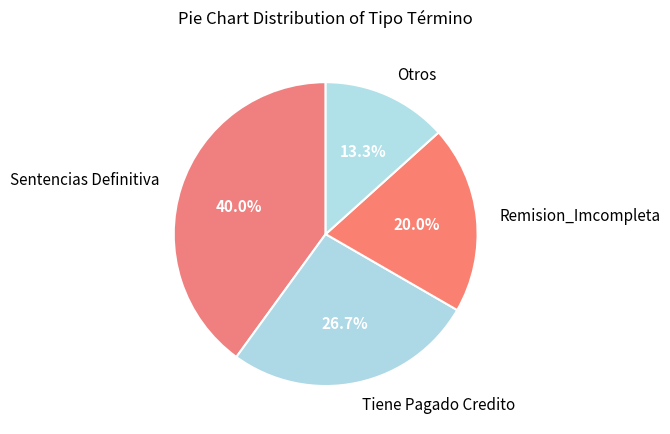

How many slices are in this pie chart?

4